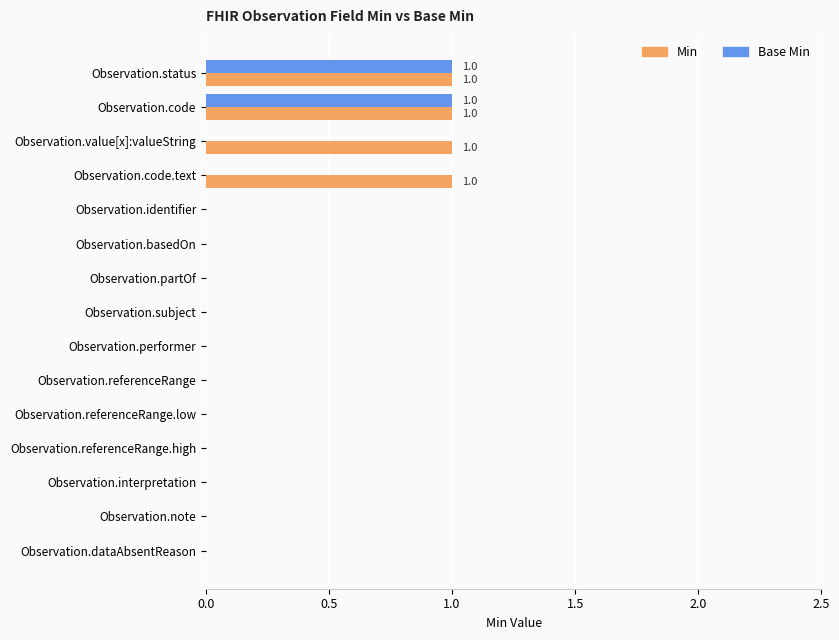

Which series has the largest total across all categories?

Min